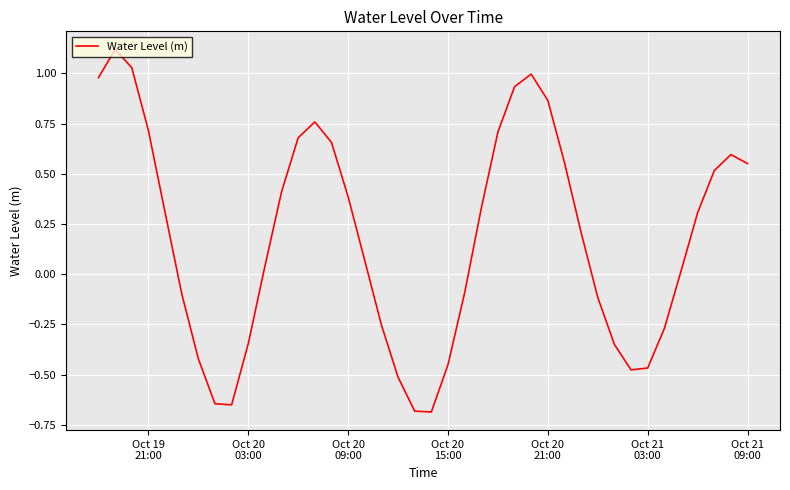

What is the maximum value shown in the chart?

1.1